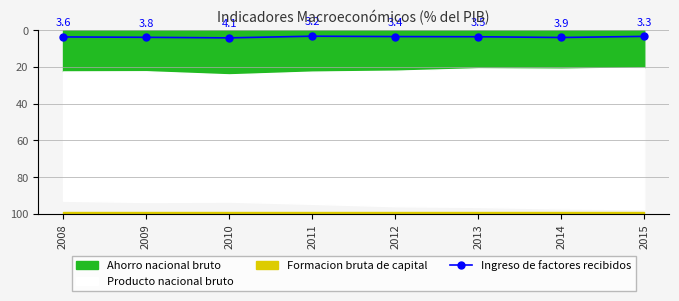

The Ingreso de factores recibidos series shows 3.4 at 2012. True or false?

True